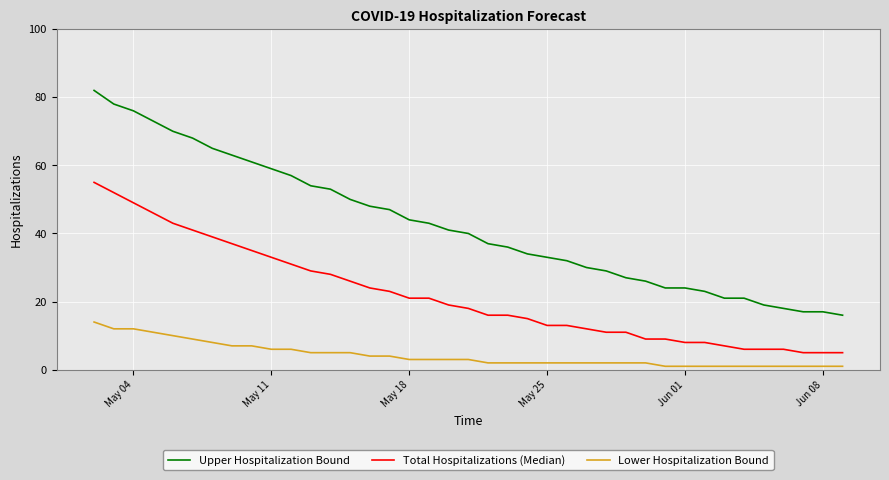

Which series has the largest total across all categories?

Upper Hospitalization Bound